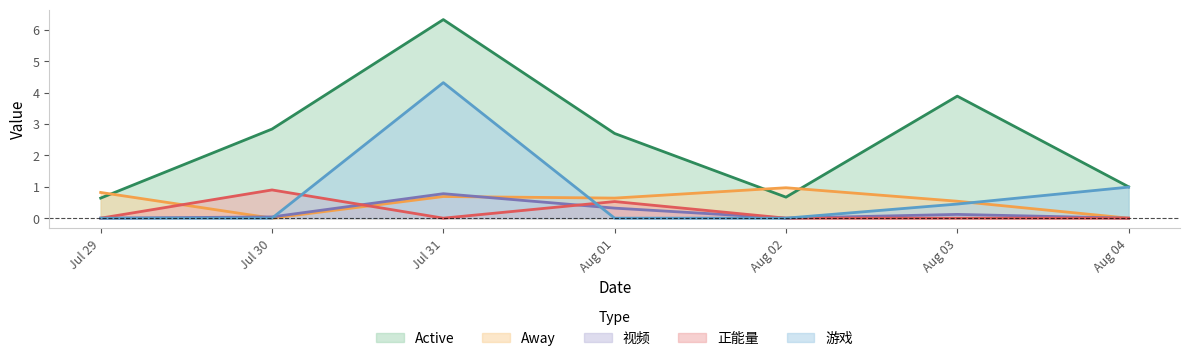

Where does the Active series first go above 2?

Jul 30